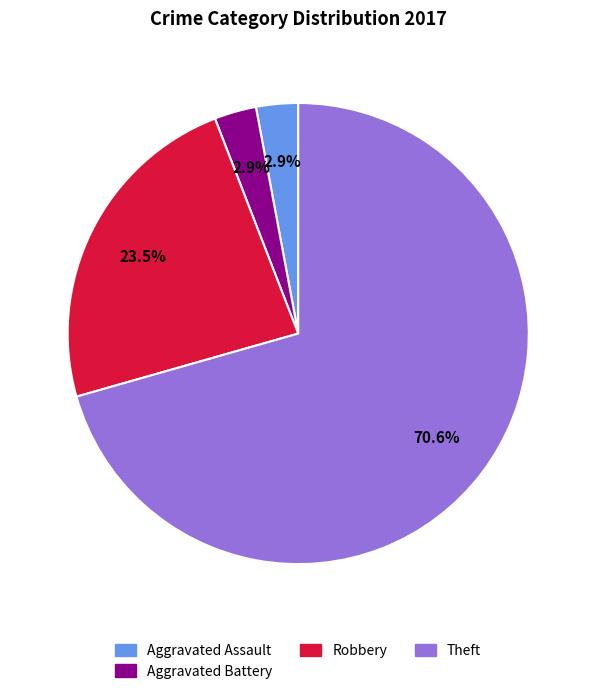

Is there a majority slice in this chart?

Yes